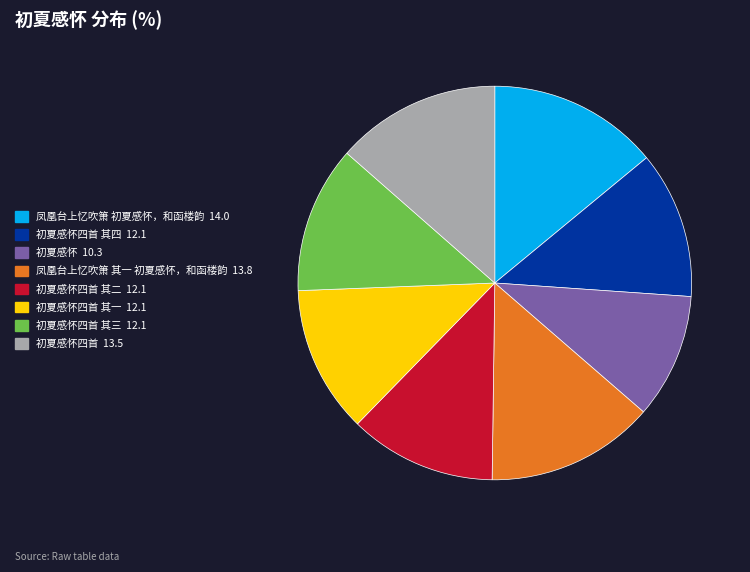

Which category has the smallest portion of the pie?

初夏感怀 10.3